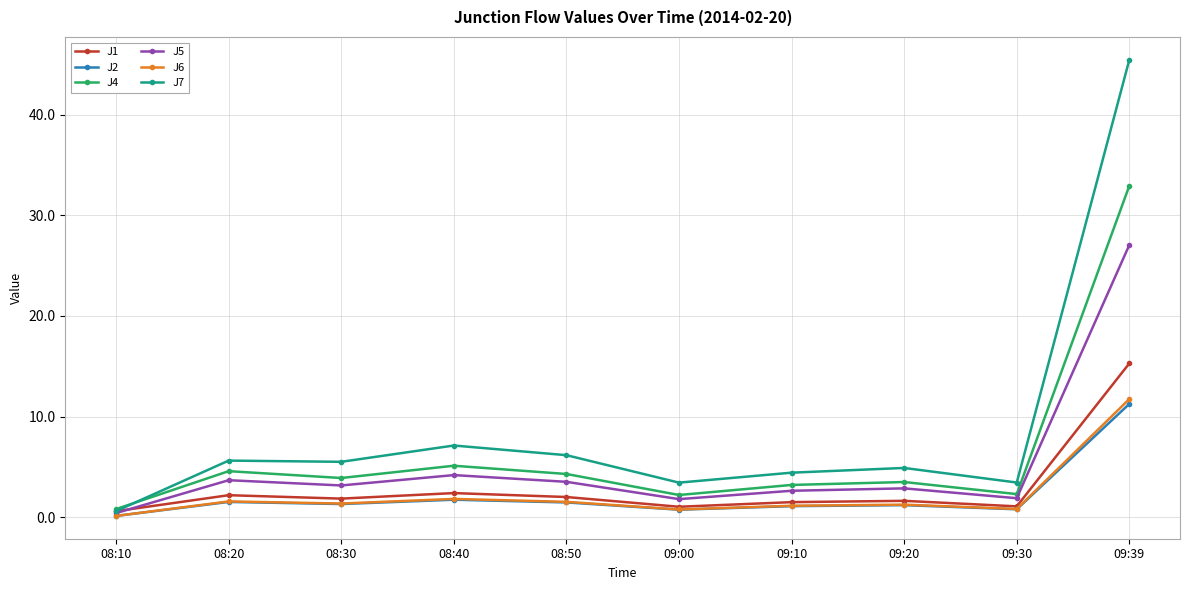

In J2, how many points are lower than both neighbors (excluding endpoints)?

3